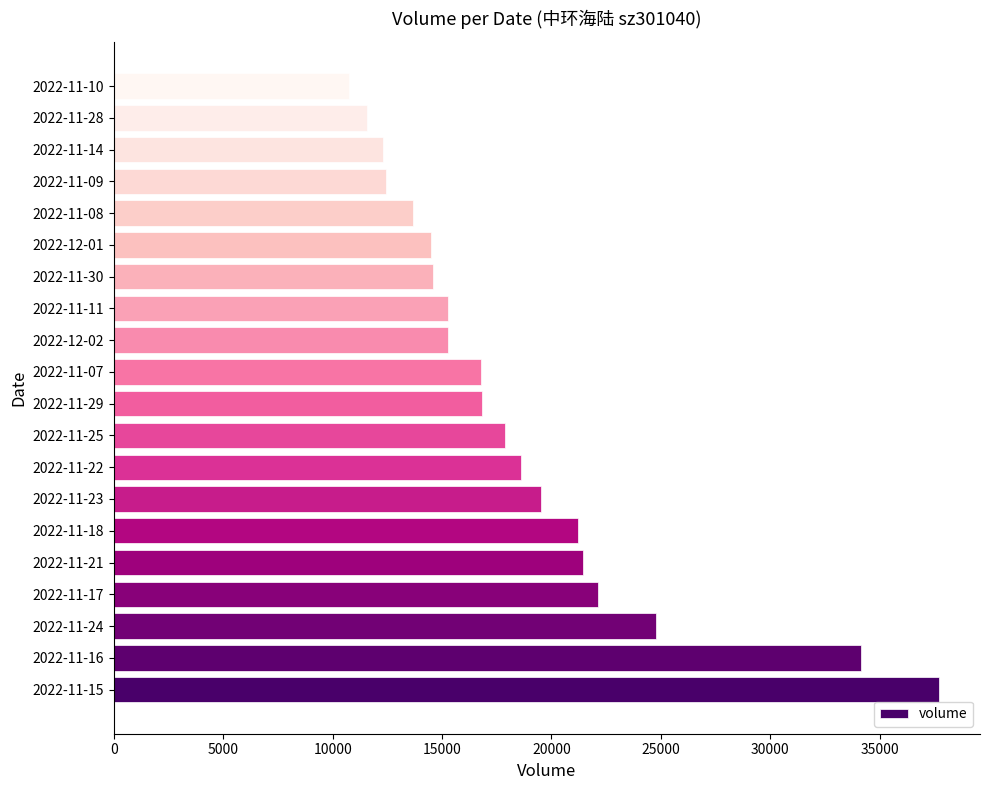

Is it true that the value at 2022-12-02 is 15282?

True